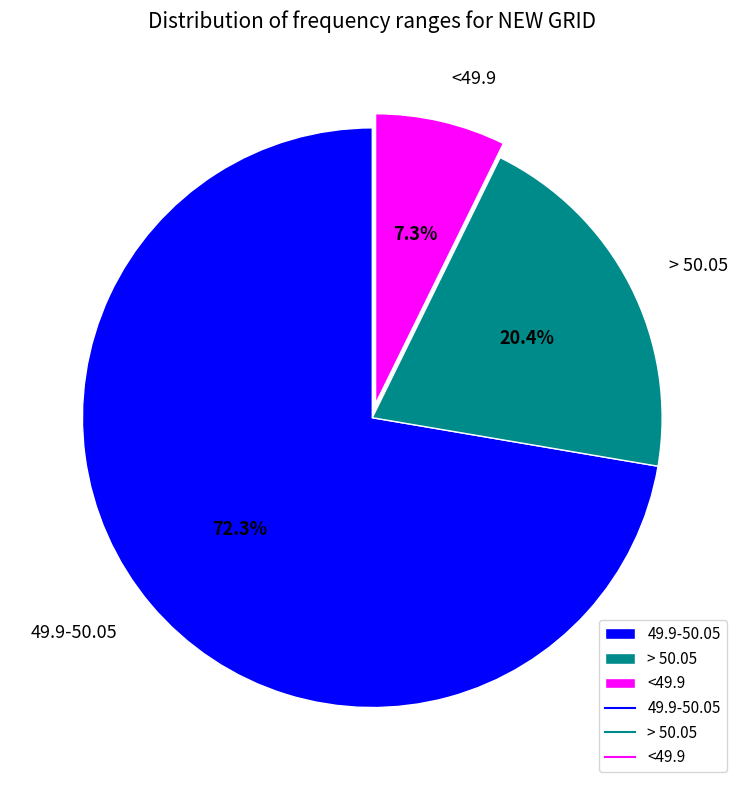

How much of the chart is everything except 49.9-50.05?

27.7%